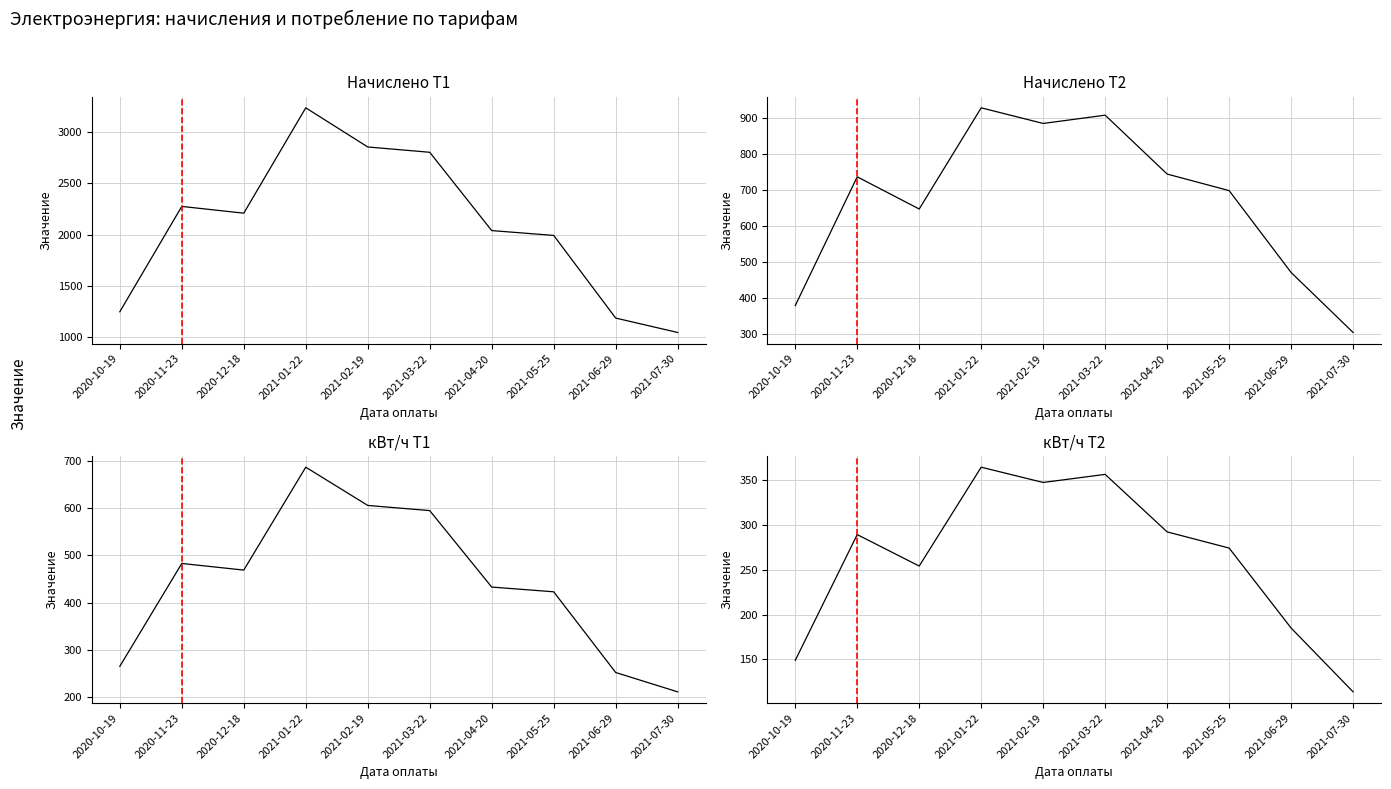

True or false: Начислено Т1 and Начислено Т2 cross at least once.

False